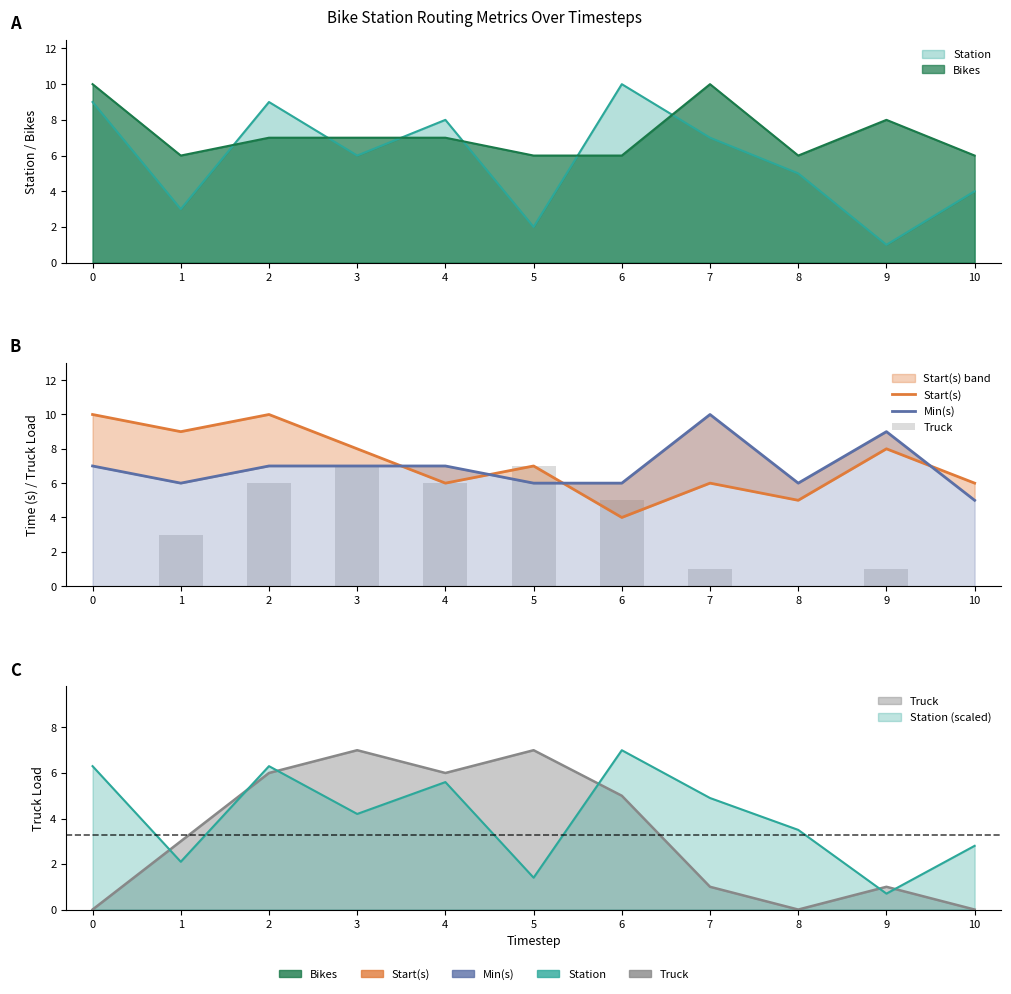

Is the value of Truck at 8 greater than the value of Min(s) at 1?

No